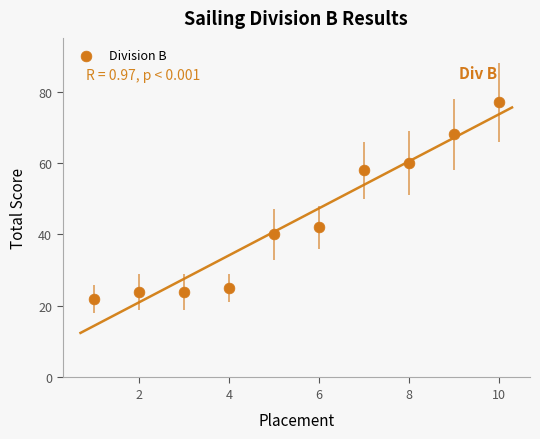

What Y value in the scatter plot is closest to 49?

42